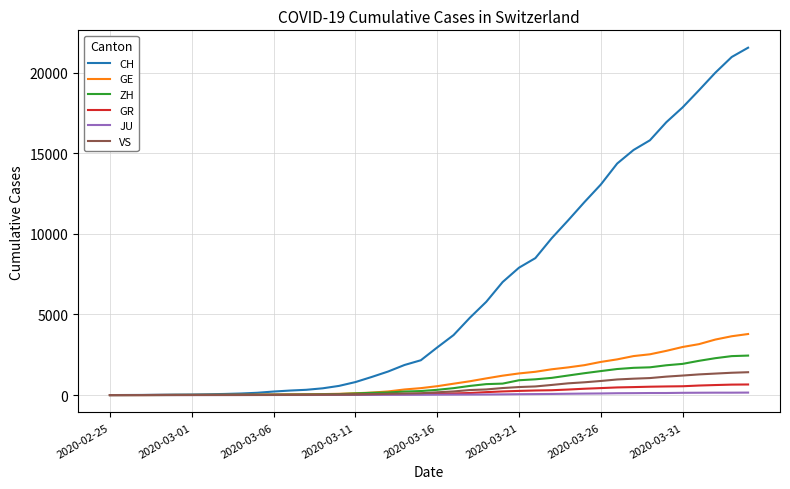

How many lines are shown in the chart?

6